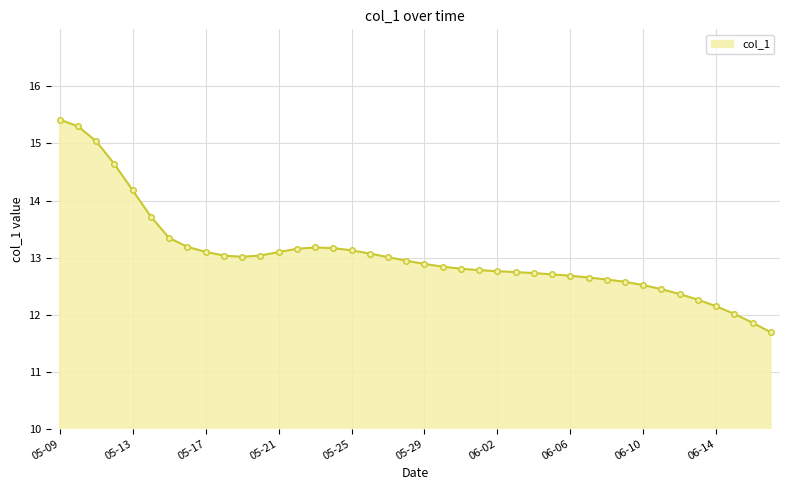

What is the sum of all values?

521.8